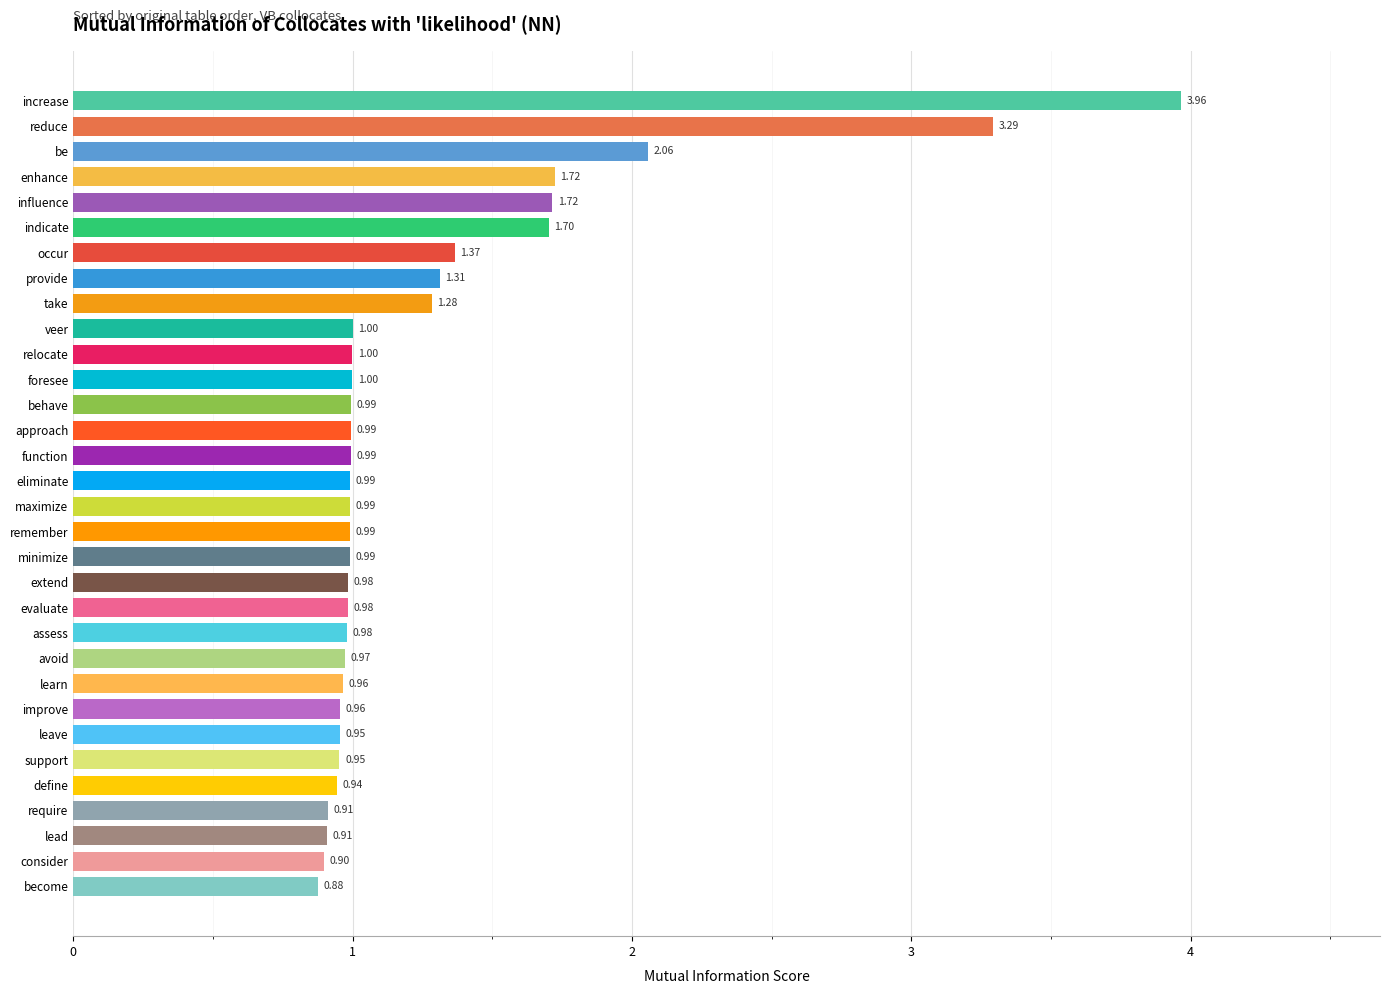

What is the difference between the maximum and second lowest values?

3.1